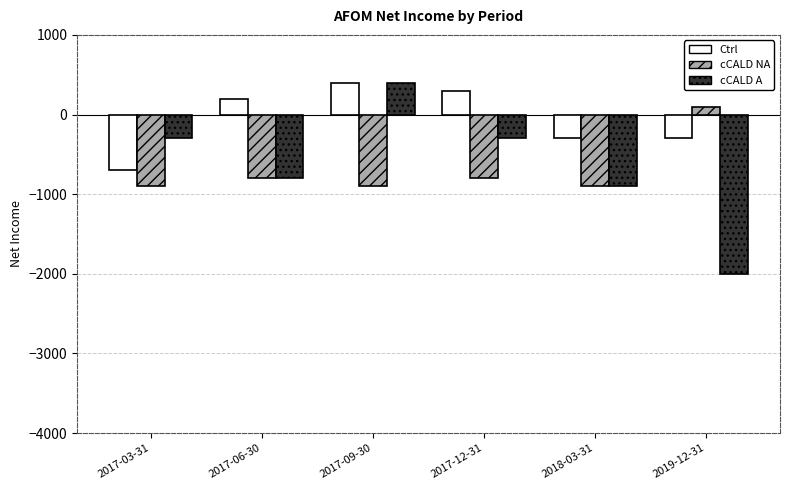

What is the value of the Ctrl bar at the 3rd from the left?

400